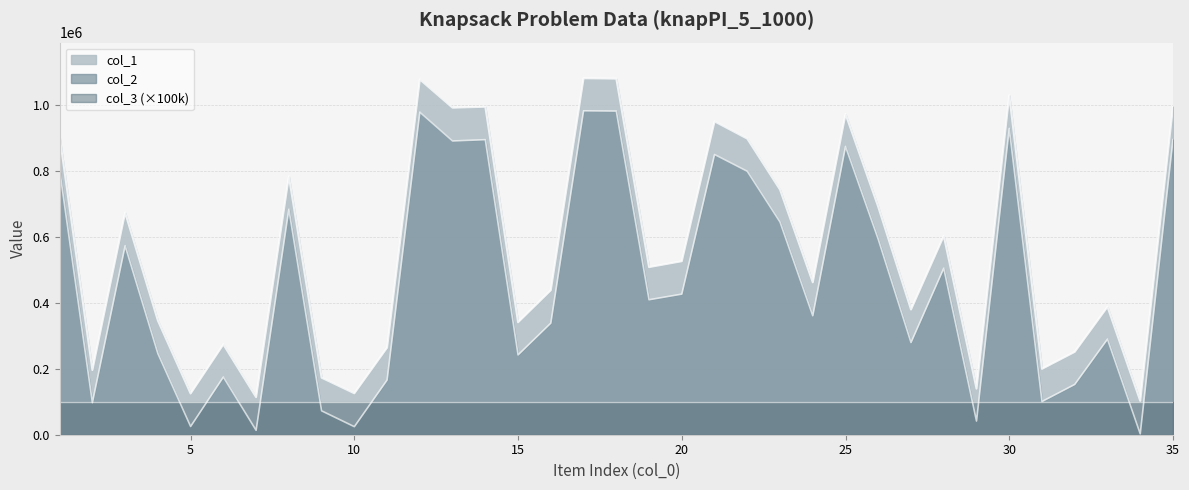

Reading left to right, list all the values displayed in this chart.

col_1: 904923	196350	674451	346585	125043	274251	114050	784479	173071	125707	264474	1078598	992708	995675	341319	438698	1082097	1080910	508809	526663	951180	898743	744007	462597	973657	691489	380023	603686	139832	1030403	199947	251473	388314	102782	995749
col_2: 803208	97325	573512	246395	25090	175136	13430	684430	72530	24437	166043	979177	891721	895727	242303	338679	983328	982545	409717	426807	850687	799728	645588	361060	875110	593163	279801	505366	41531	929755	100815	152627	290090	2705	895858